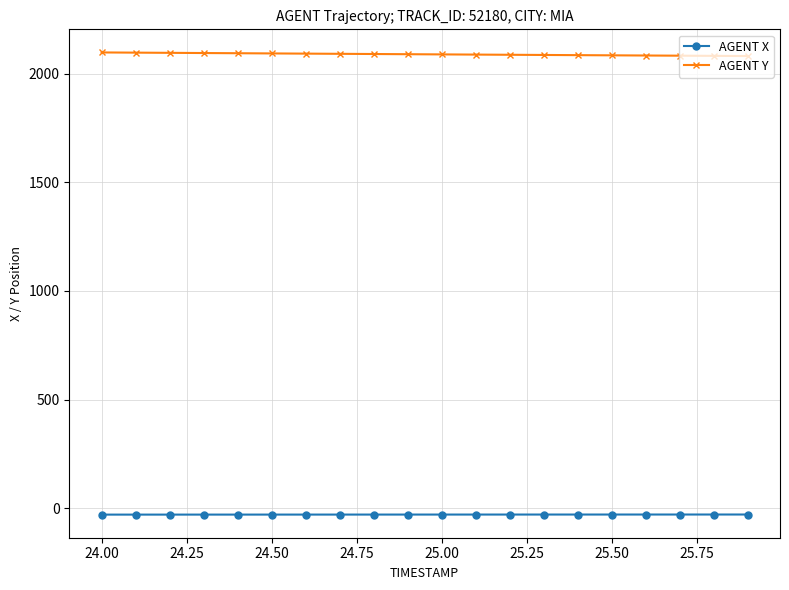

What is the average value of the AGENT Y series?

2089.3